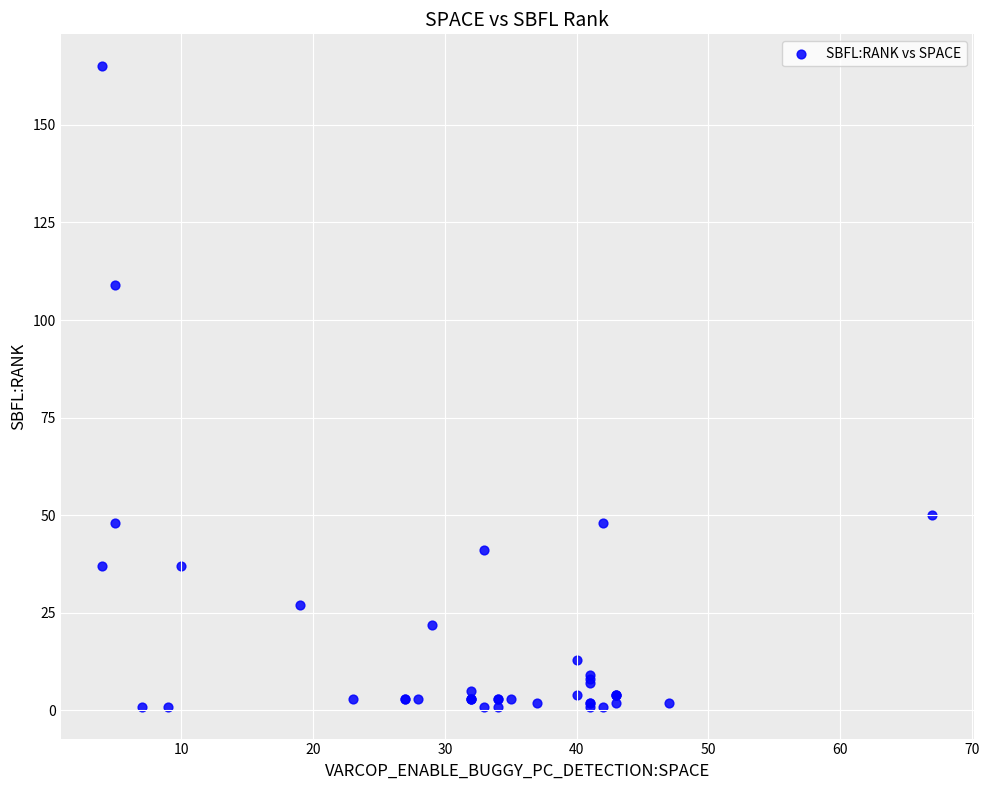

What Y value in the scatter plot is closest to 83?

109